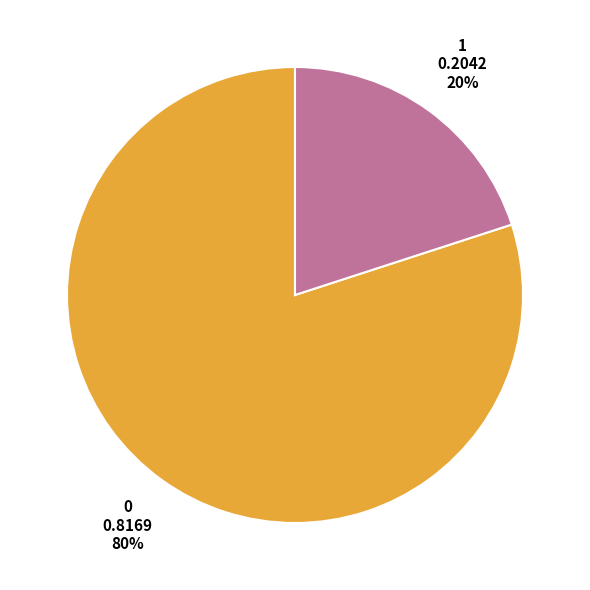

Is there a majority slice in this chart?

Yes